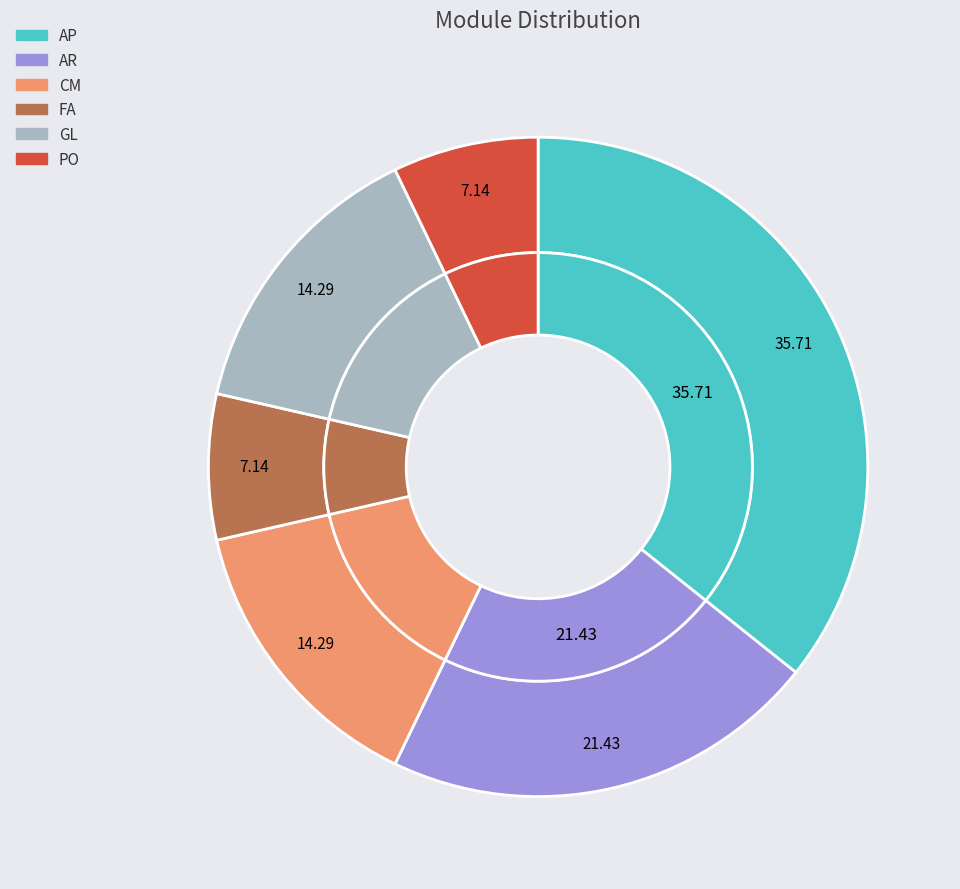

Is there a majority slice in this chart?

No